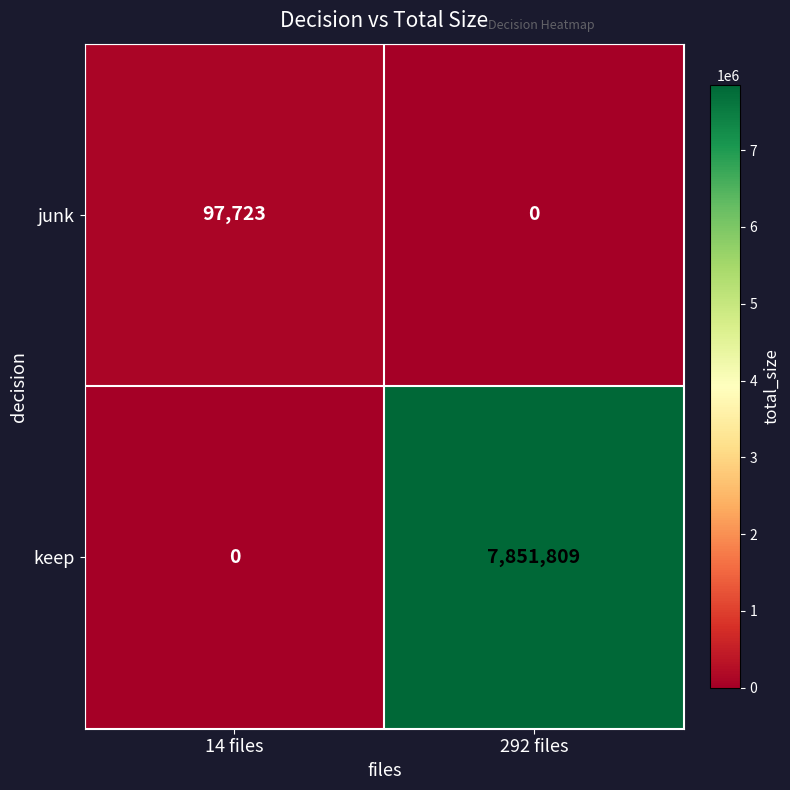

At which label is keep closest to 3925904?

14 files